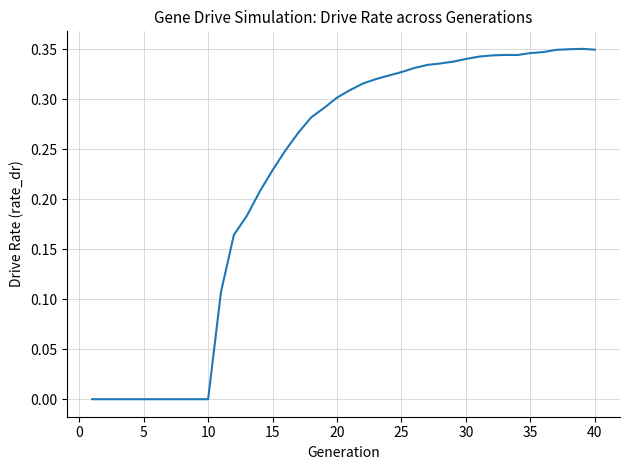

How many lines are shown in the chart?

1